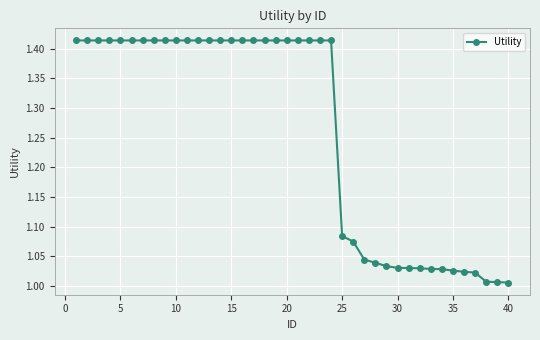

What is the difference between the maximum and second lowest values?

0.4